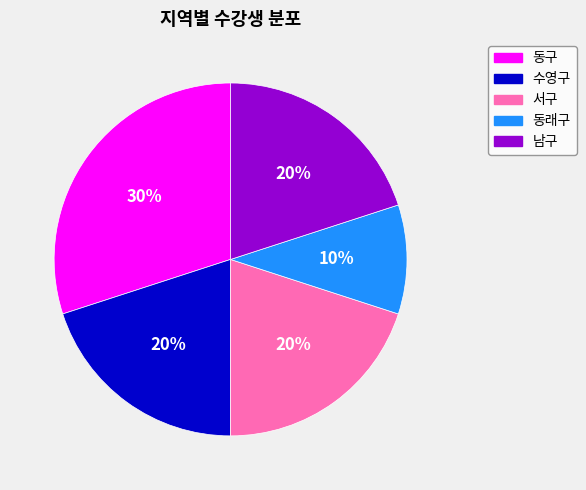

To the nearest percent, what portion does 서구 represent?

20%